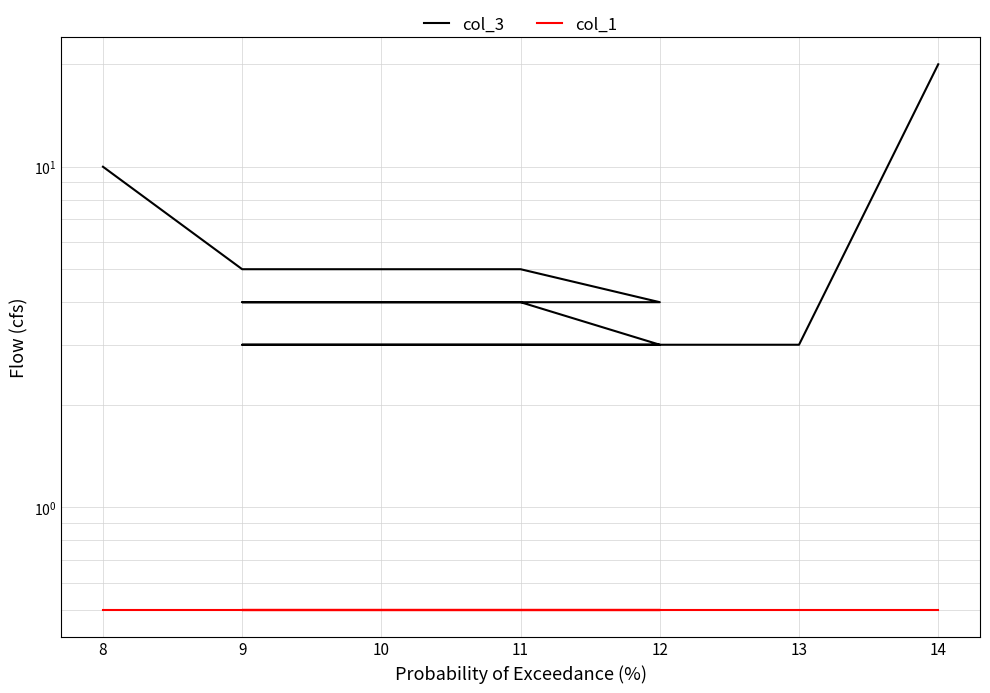

Reading left to right, transcribe all the data shown in this chart.

col_3: 10.0	5.0	5.0	5.0	4.0	4.0	4.0	4.0	3.0	3.0	3.0	3.0	3.0	20.0
col_1: 0.5	0.5	0.5	0.5	0.5	0.5	0.5	0.5	0.5	0.5	0.5	0.5	0.5	0.5